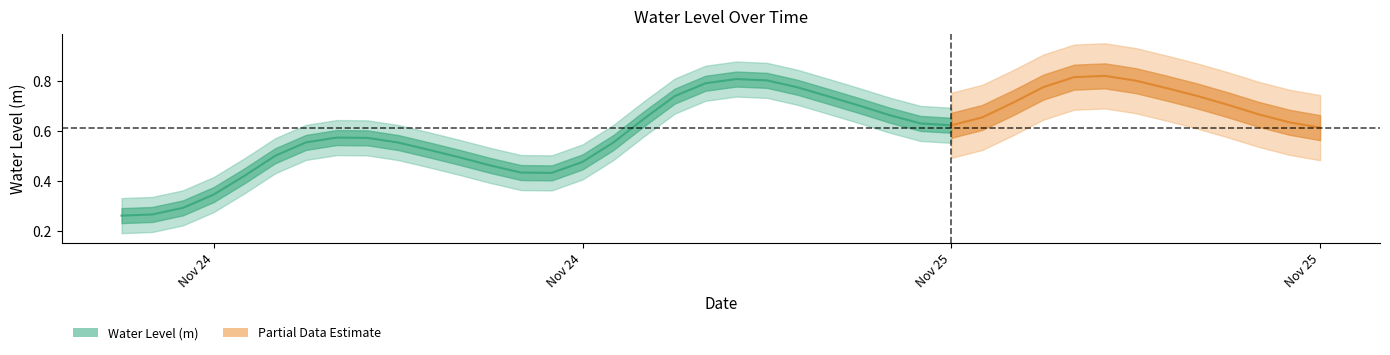

Reading right to left, list all the values displayed in this chart.

0.6	0.6	0.6	0.7	0.7	0.8	0.8	0.8	0.8	0.8	0.8	0.7	0.6	0.6	0.6	0.7	0.7	0.8	0.8	0.8	0.8	0.8	0.7	0.6	0.5	0.4	0.4	0.4	0.5	0.5	0.5	0.6	0.6	0.6	0.5	0.5	0.4	0.3	0.2	0.3